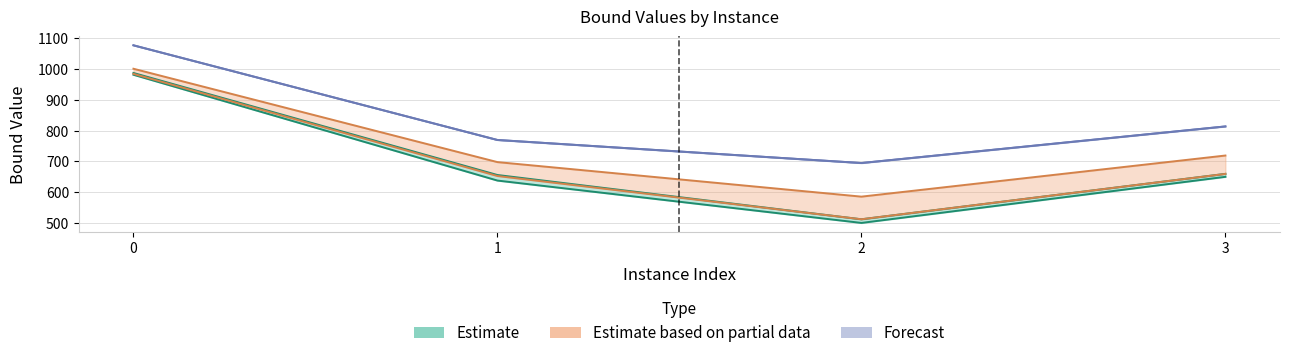

Does the chart display data point markers on the line(s)?

No